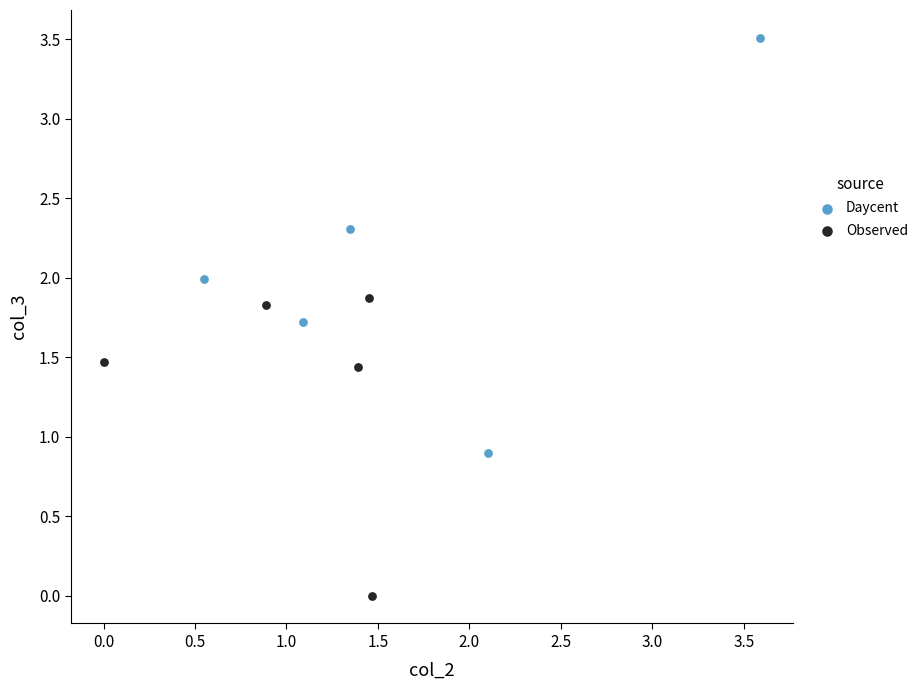

Which series reaches the maximum Y coordinate?

Daycent